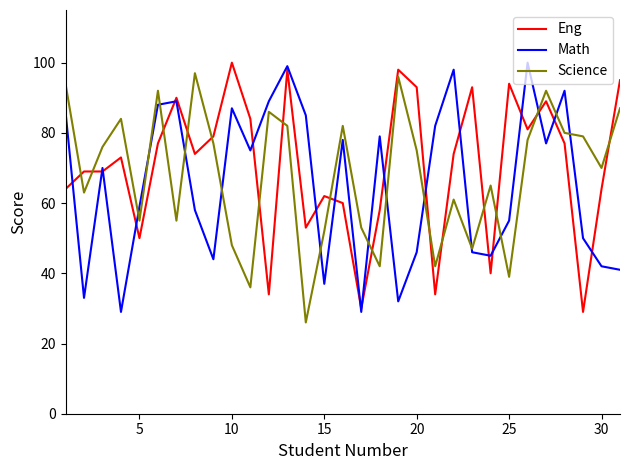

How many lines are shown in the chart?

3